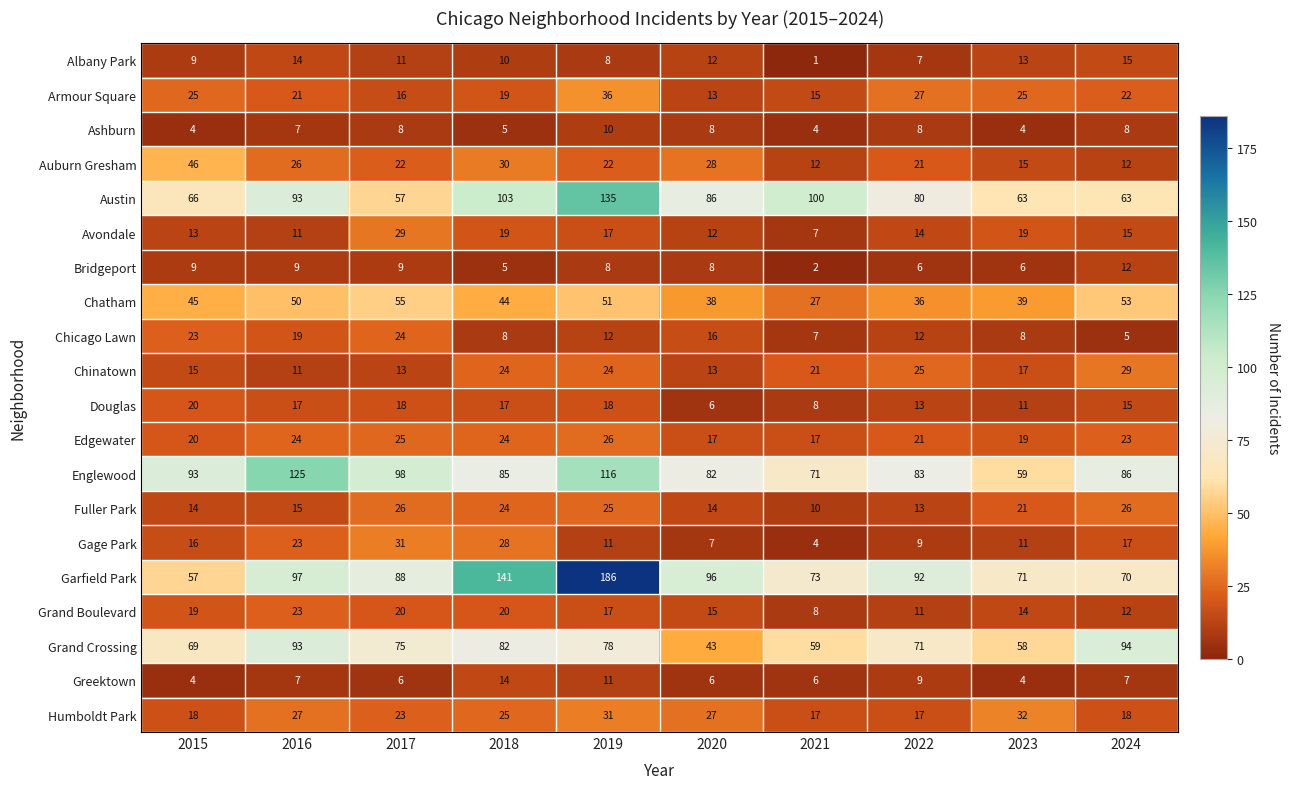

True or false: Greektown has a value of 7 at 2016.

True